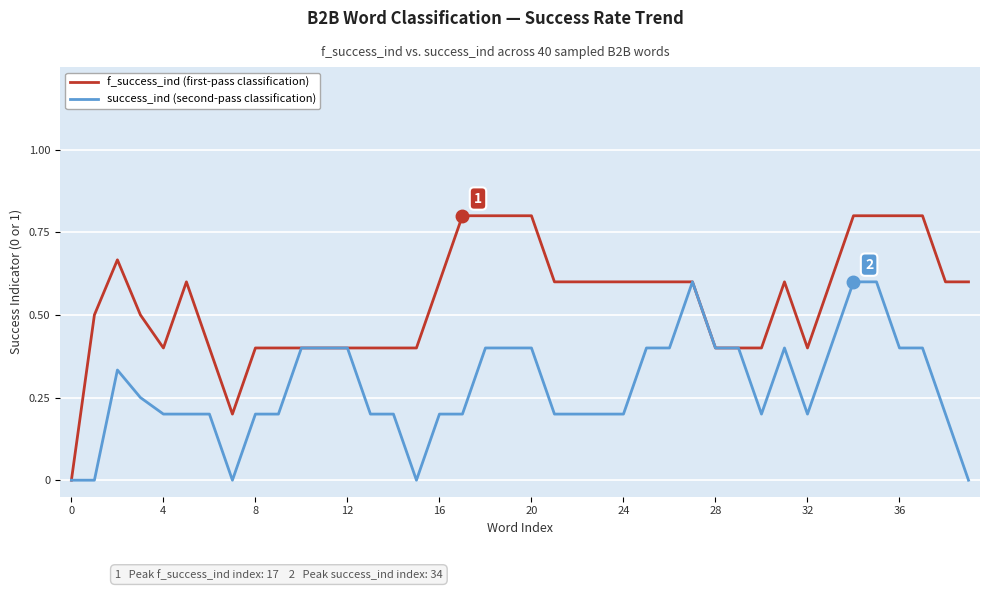

Which series has the widest spread of values?

f_success_ind (first-pass classification)